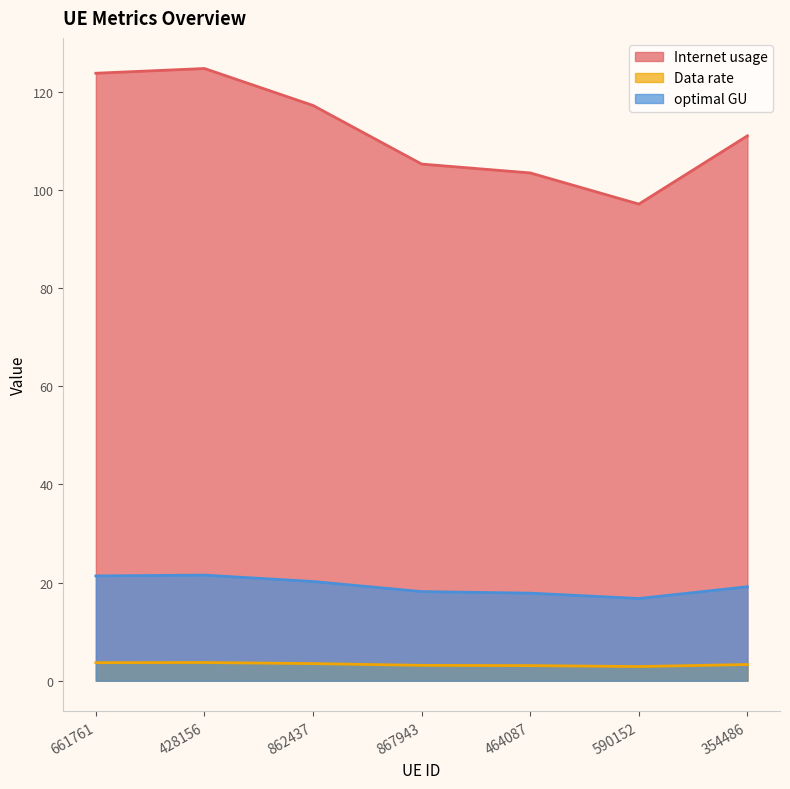

What are all the series names shown in the legend?

Internet usage, Data rate, optimal GU